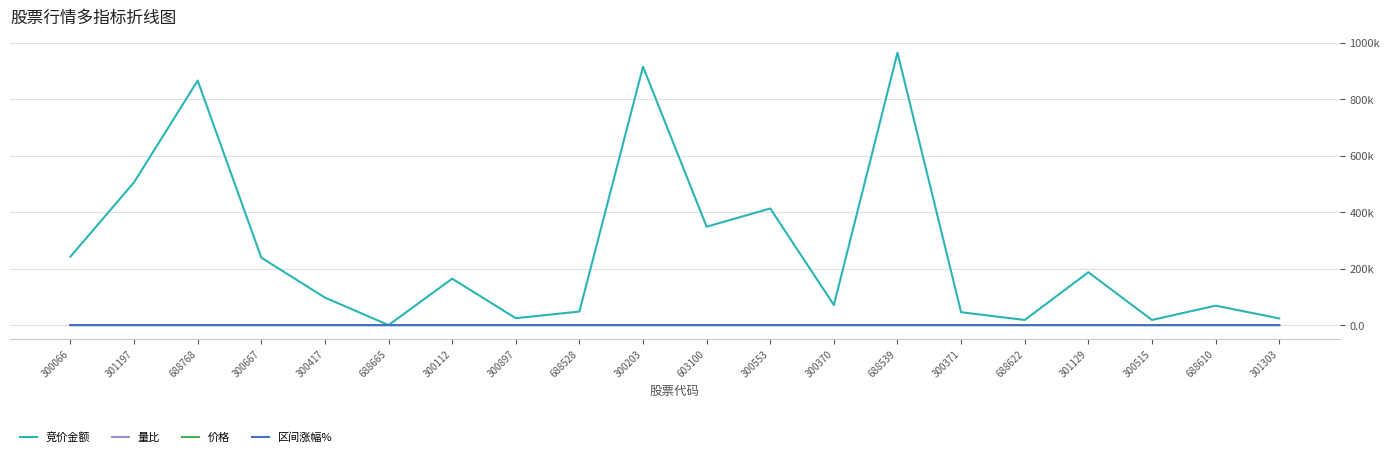

Is it true that 价格 equals 9.9 at 300553?

False